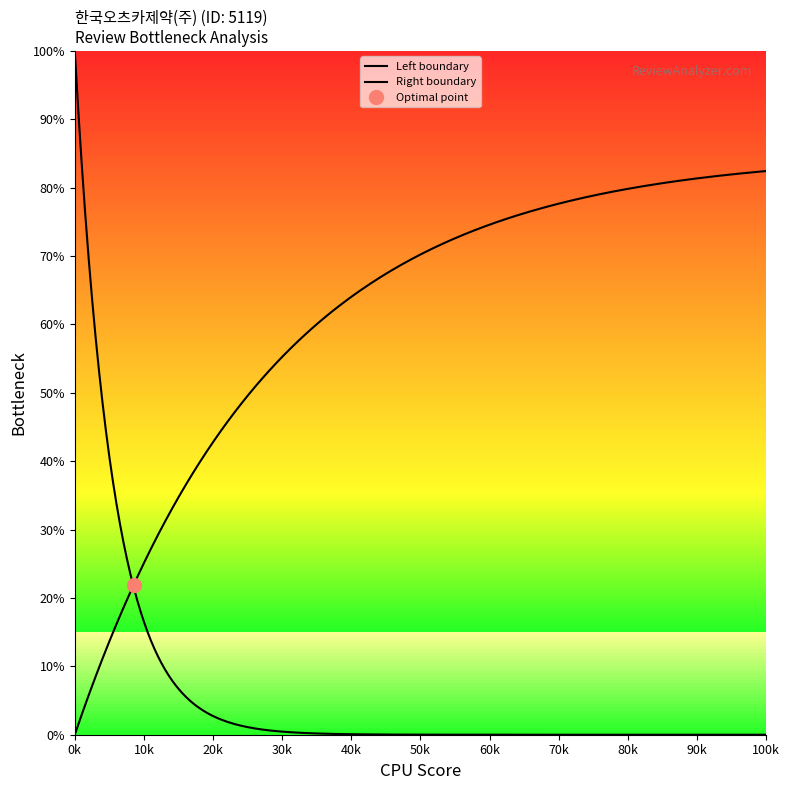

How many values in the cumulative series are below 55?

10